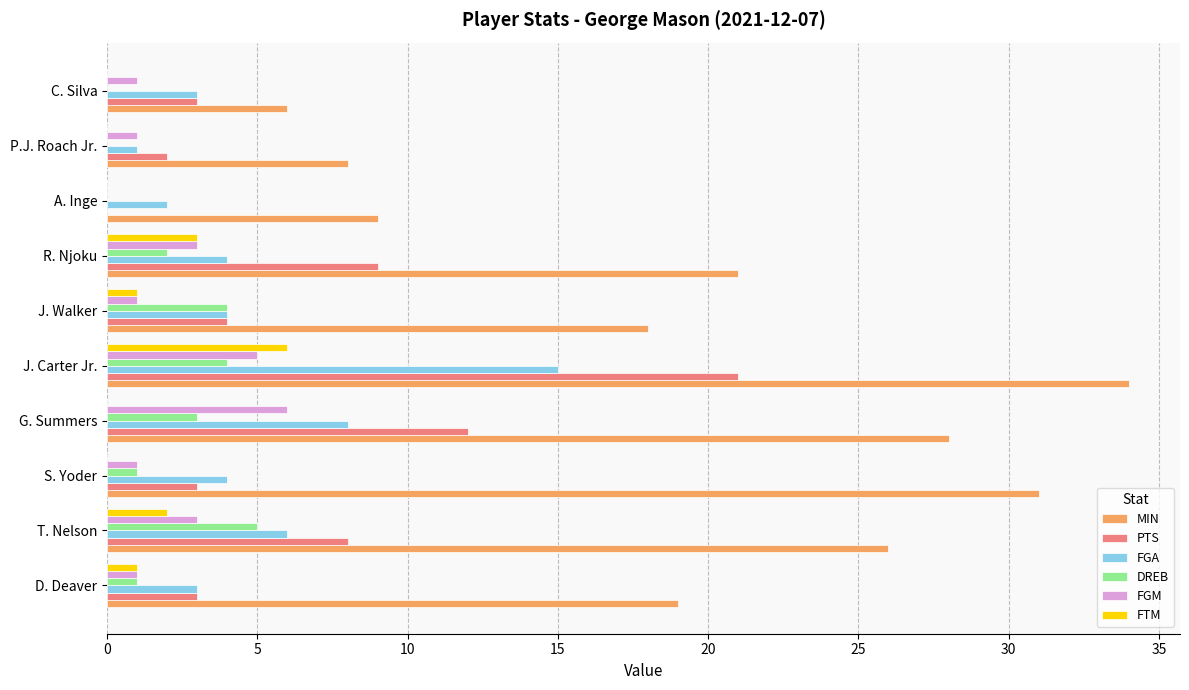

How many values in FGM are above zero?

9